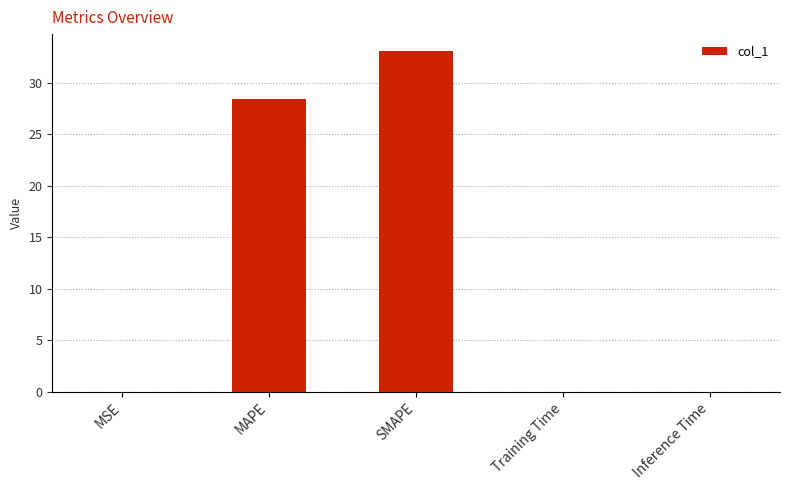

What is the sum of all values?

61.5